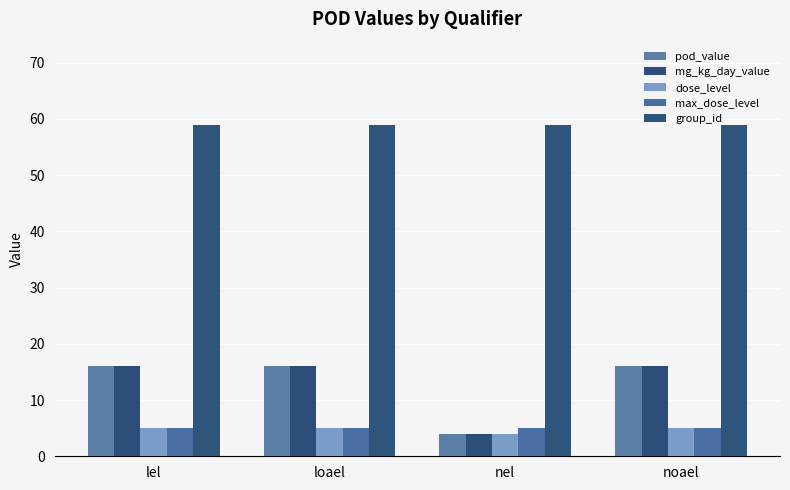

Between loael and nel, which is larger?

loael